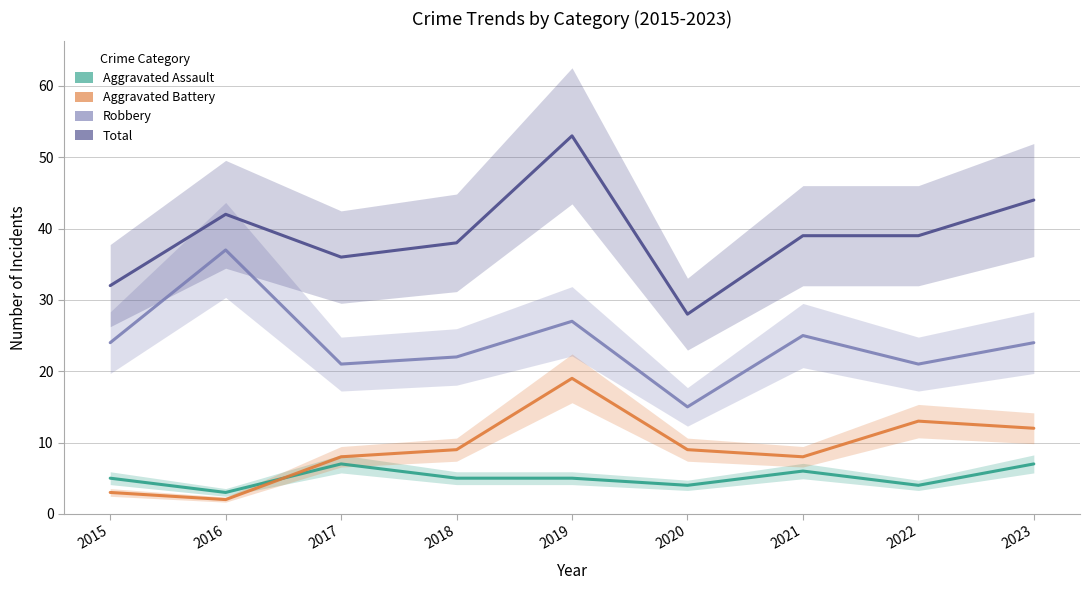

Reading right to left, transcribe all the data shown in this chart.

Aggravated Assault: 2023=7	2022=4	2021=6	2020=4	2019=5	2018=5	2017=7	2016=3	2015=5
Aggravated Battery: 2023=12	2022=13	2021=8	2020=9	2019=19	2018=9	2017=8	2016=2	2015=3
Robbery: 2023=24	2022=21	2021=25	2020=15	2019=27	2018=22	2017=21	2016=37	2015=24
Total: 2023=44	2022=39	2021=39	2020=28	2019=53	2018=38	2017=36	2016=42	2015=32